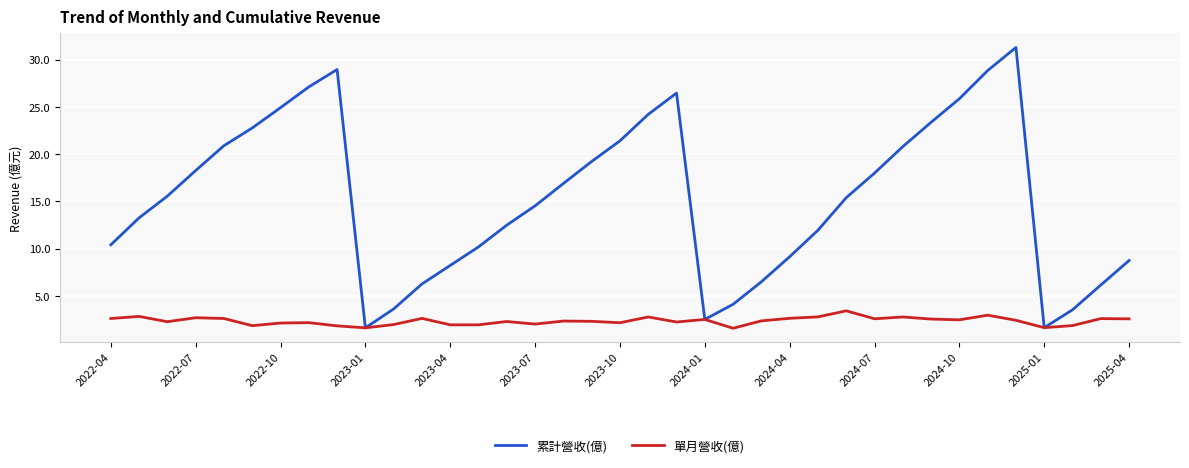

Which series has the largest total across all categories?

累計營收(億)